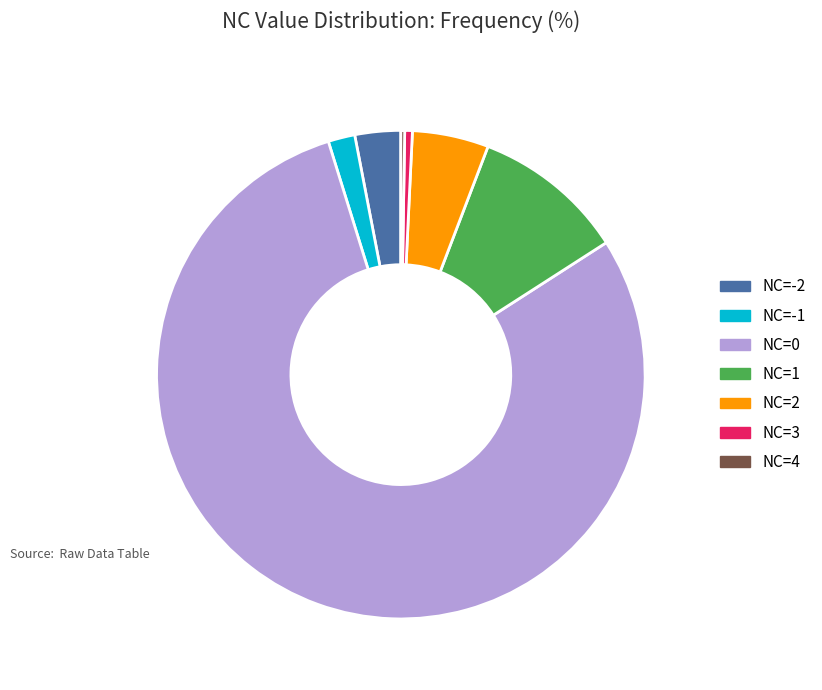

Approximately how many times larger is the value at NC=0 compared to NC=3?

157.0